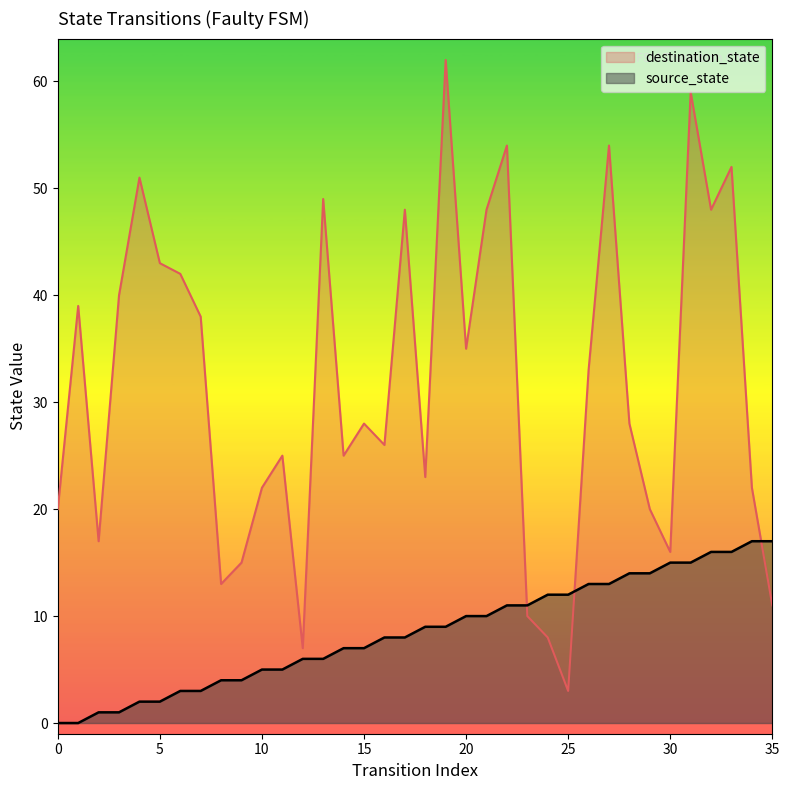

Read the destination_state value at 32, to the nearest 5.

50